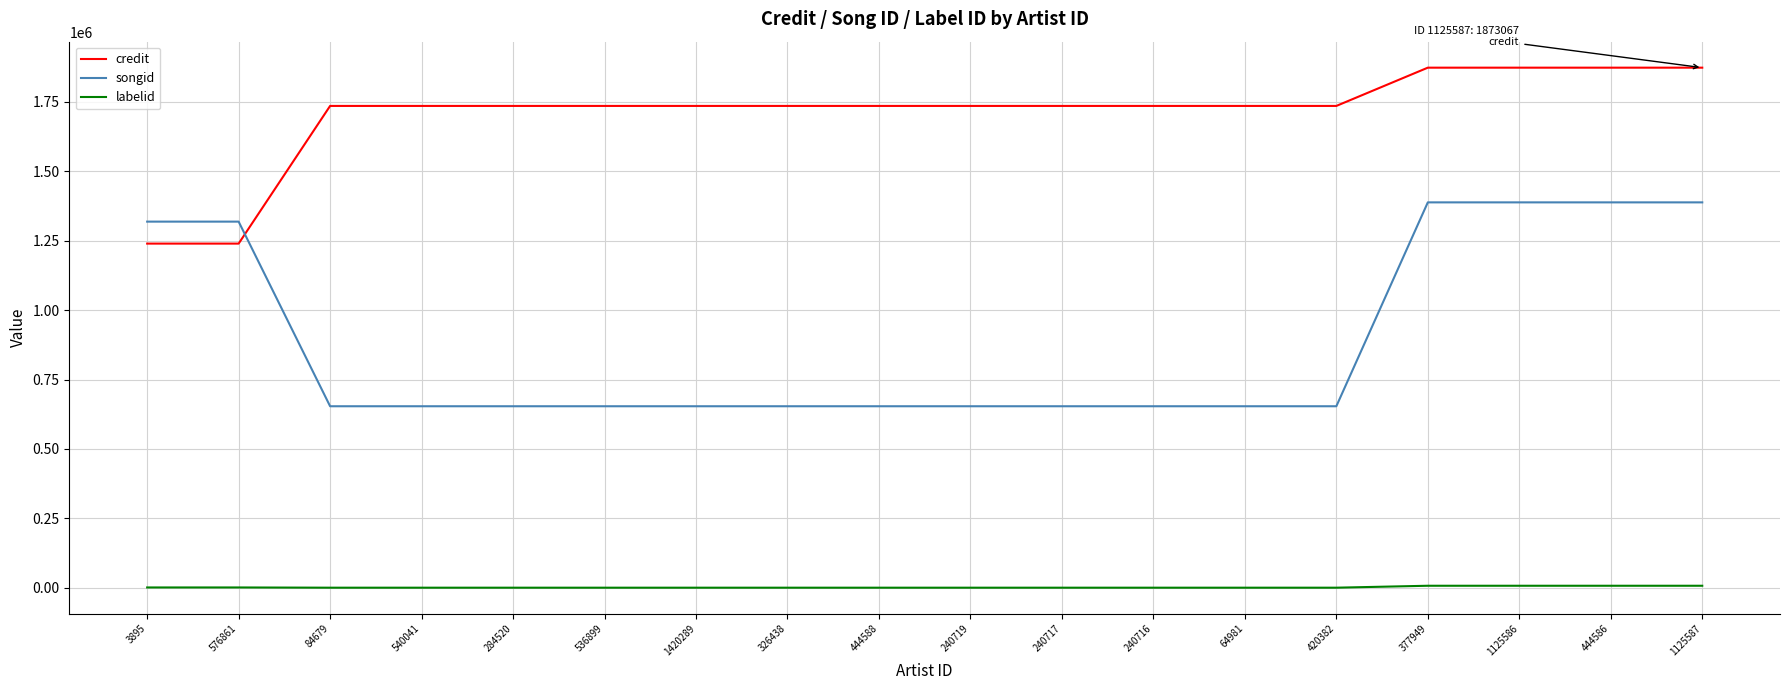

At how many categories does at least one series exceed 1076010?

18